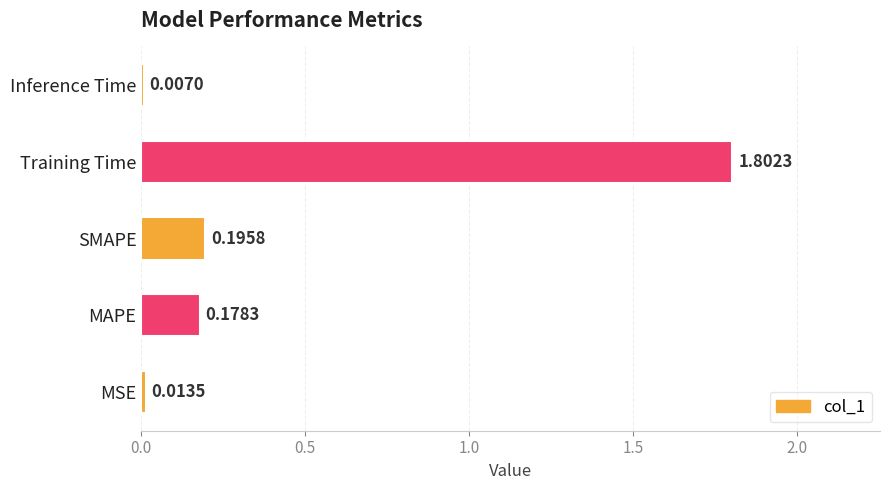

Which has a higher value, MSE or Inference Time?

MSE